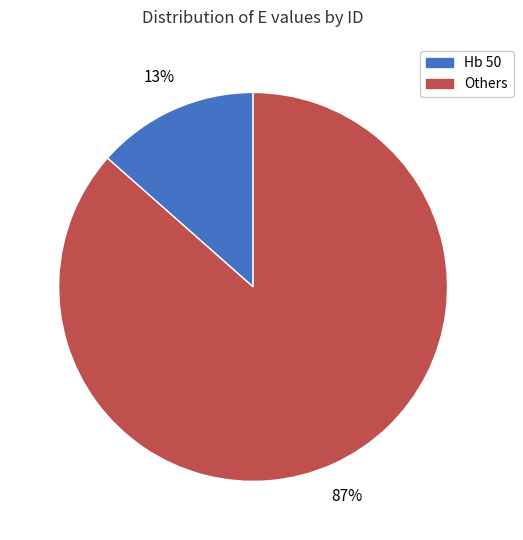

Which category has the smallest portion of the pie?

Hb 50